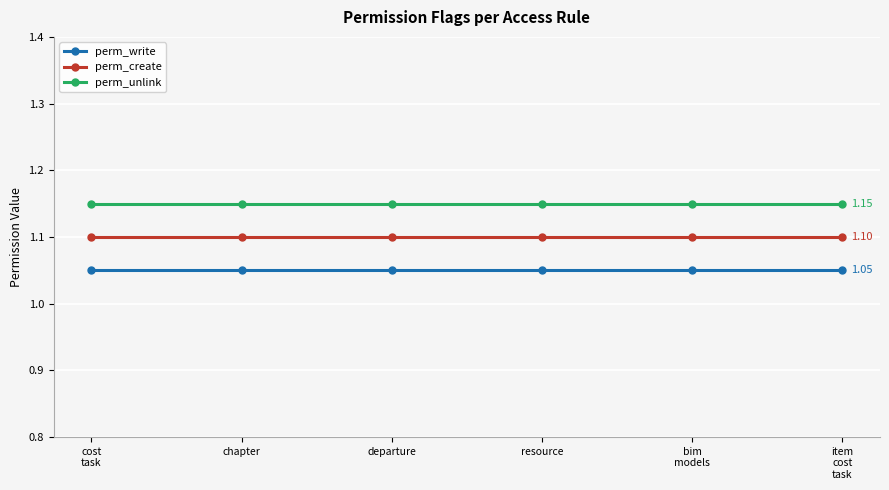

The perm_write series shows 1.1 at resource. True or false?

True